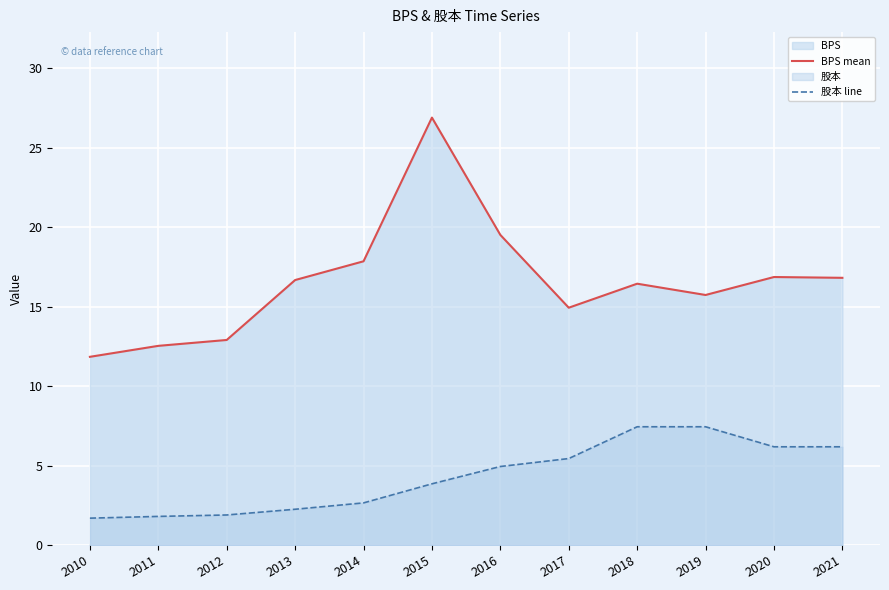

Count the number of categories in the chart.

12